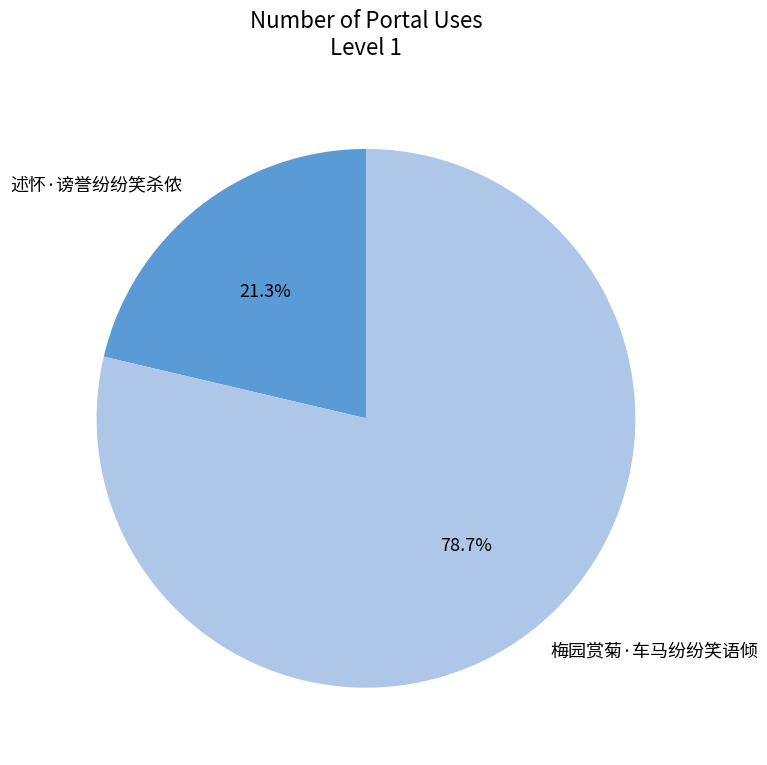

To the nearest percent, what is the combined percentage of 梅园赏菊·车马纷纷笑语倾 and 述怀·谤誉纷纷笑杀侬?

100%